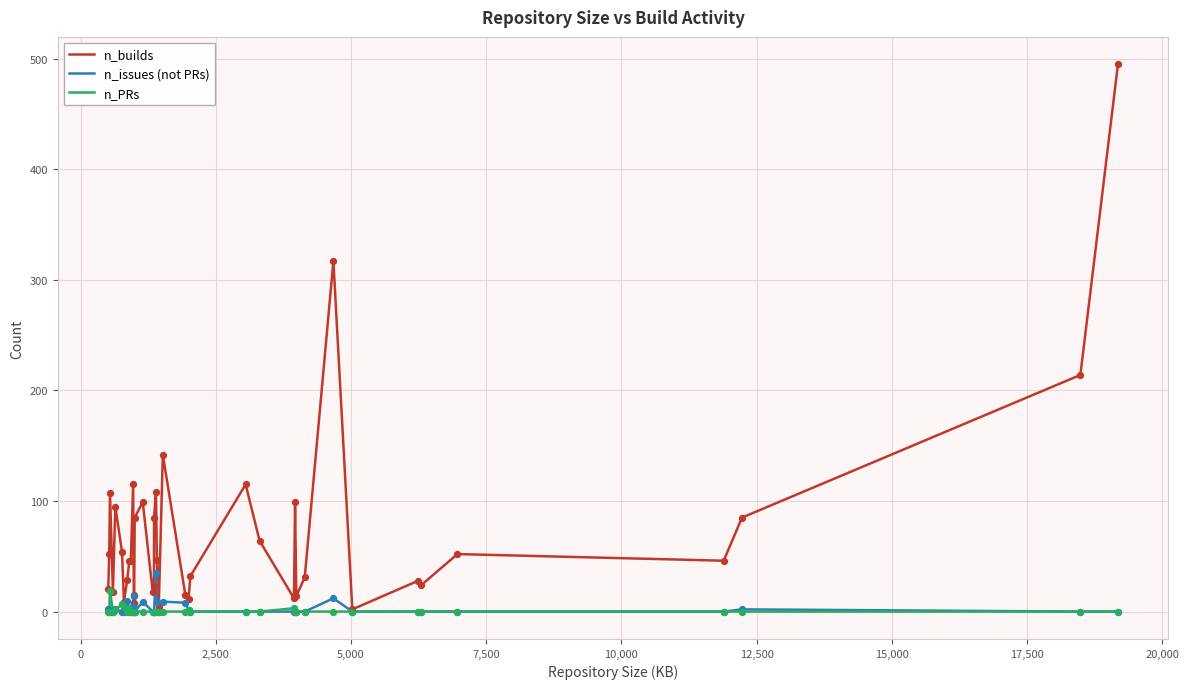

What are all the series names shown in the legend?

n_builds, n_issues (not PRs), n_PRs